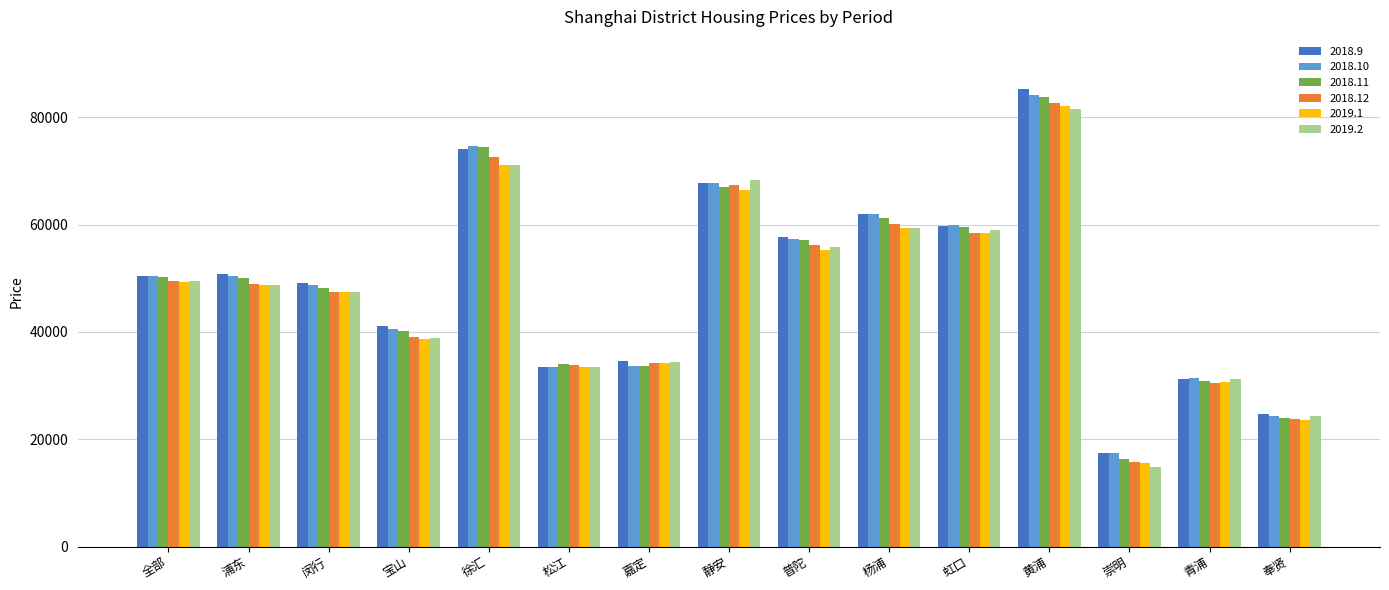

What is the value of the 2019.1 bar at the 10th from the left?

59391